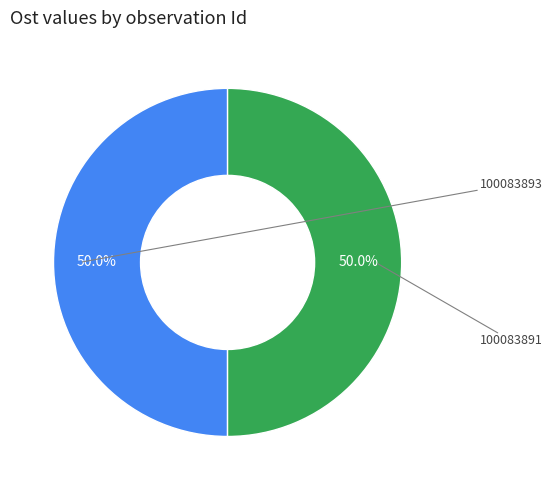

How many segments does this pie chart have?

2